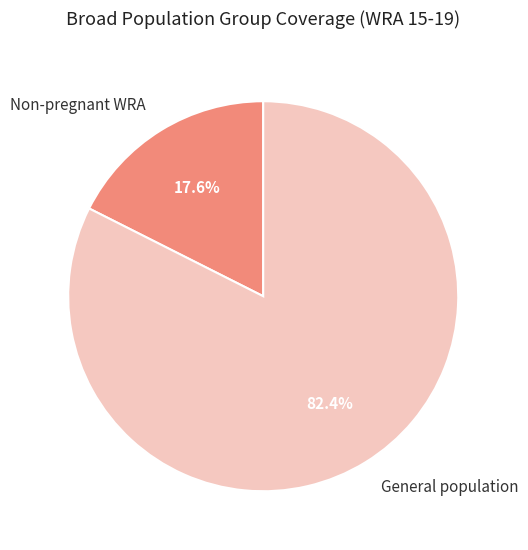

Which slice is the largest?

General population